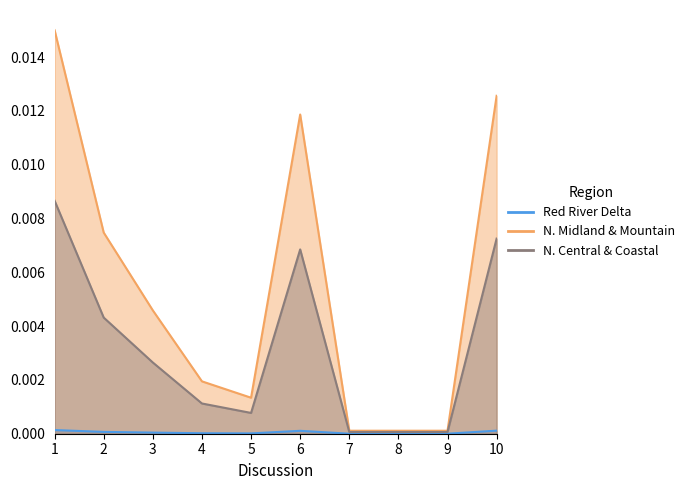

The Northern Midland and Mountain (Costs) series shows 0.0 at 4. True or false?

True